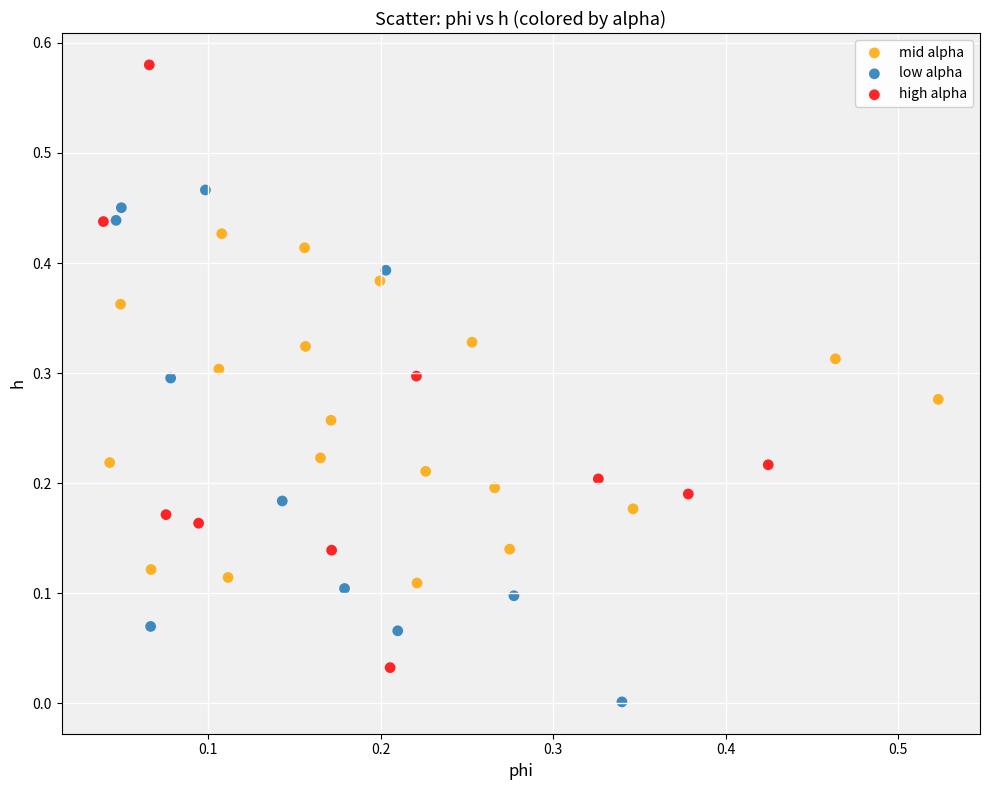

Which series has the widest spread of Y values?

high alpha